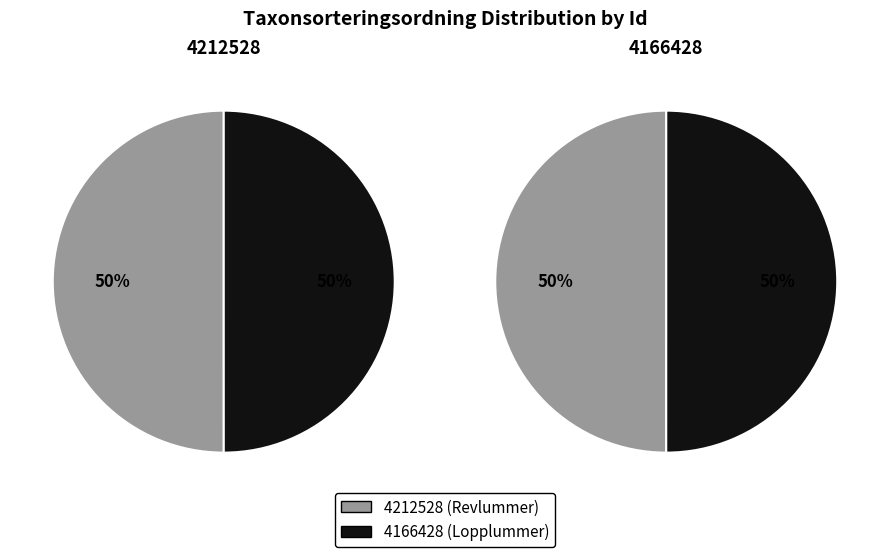

What is the ratio of the value at 4166428 to the value at 4212528?

1.0